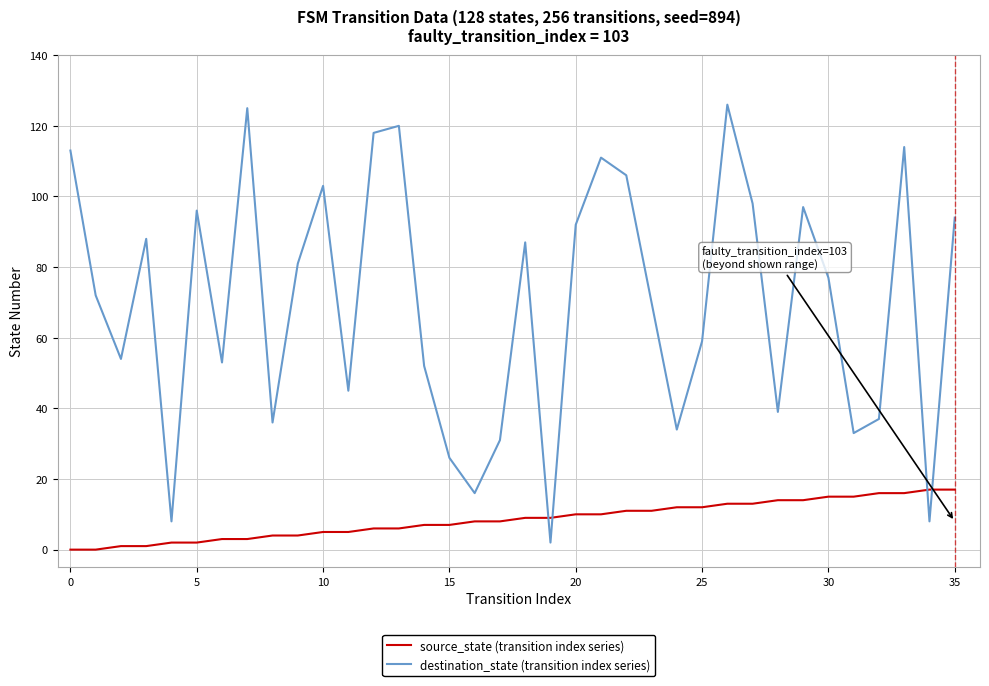

What is the difference between the second highest and minimum values in the destination_state (transition index series) series?

123